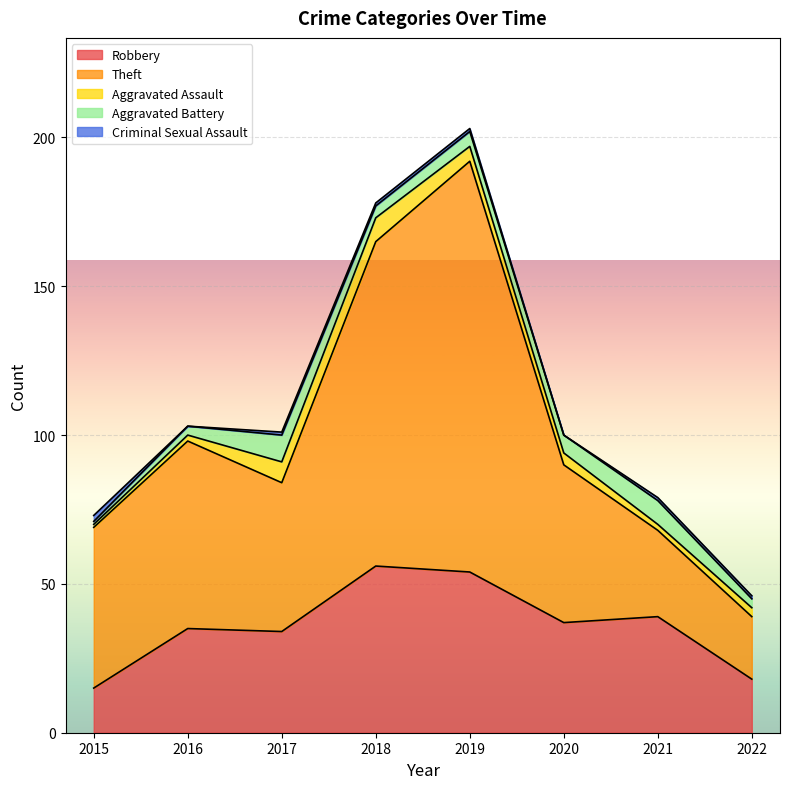

How many data points in Aggravated Assault are above 4?

3